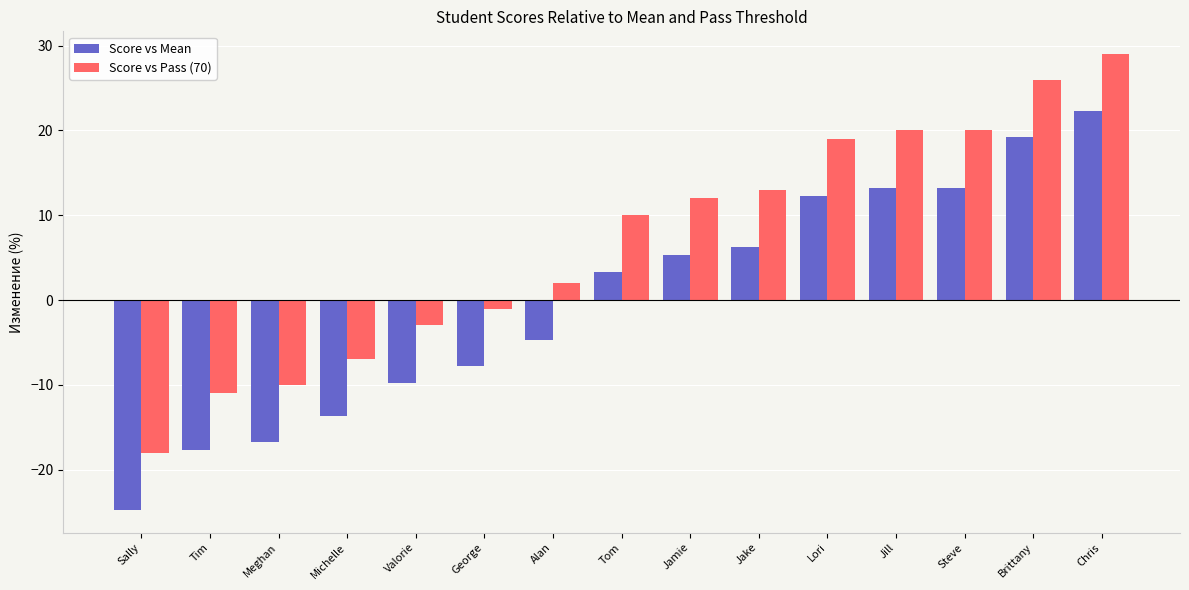

What is the sum of the Score vs Pass (70) values at Jamie and Michelle?

5.0